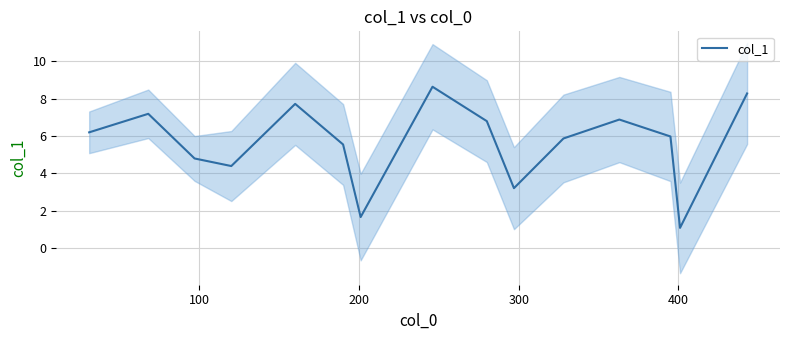

How many data points does each series have?

15